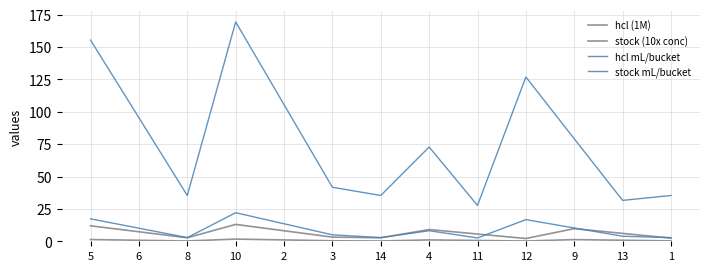

In hcl (1M), how many points are lower than both neighbors (excluding endpoints)?

3